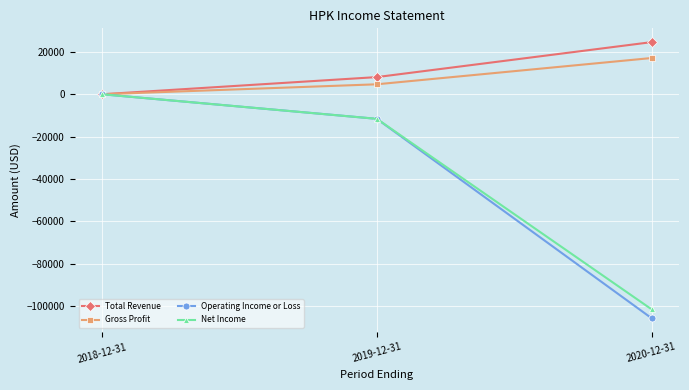

At which label does Total Revenue reach its peak?

2020-12-31